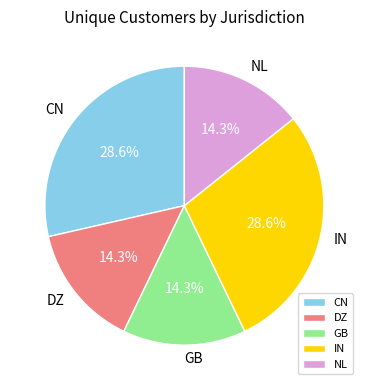

To the nearest percent, what percentage of the pie is IN?

29%